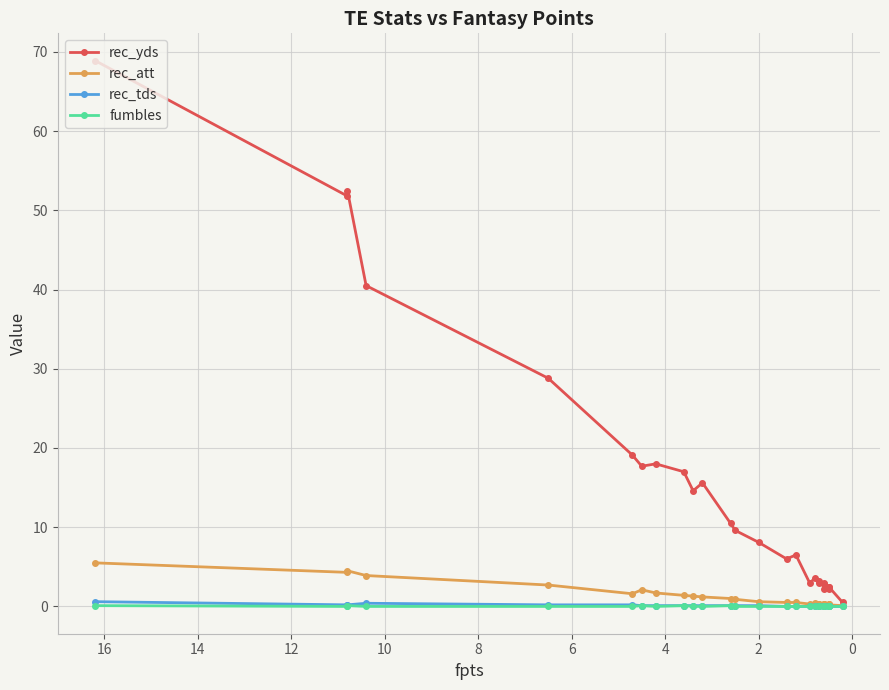

How many lines are shown in the chart?

4